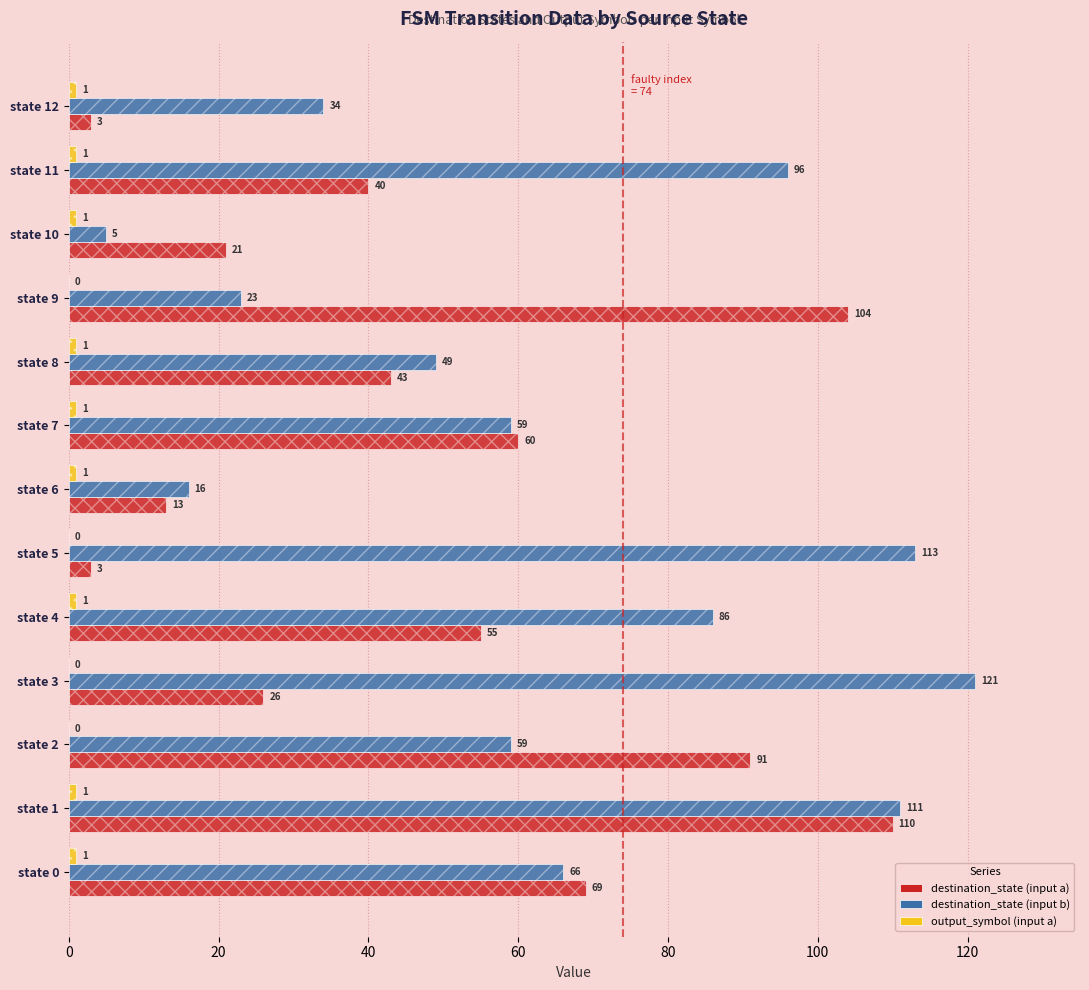

At how many categories does at least one series exceed 85?

7